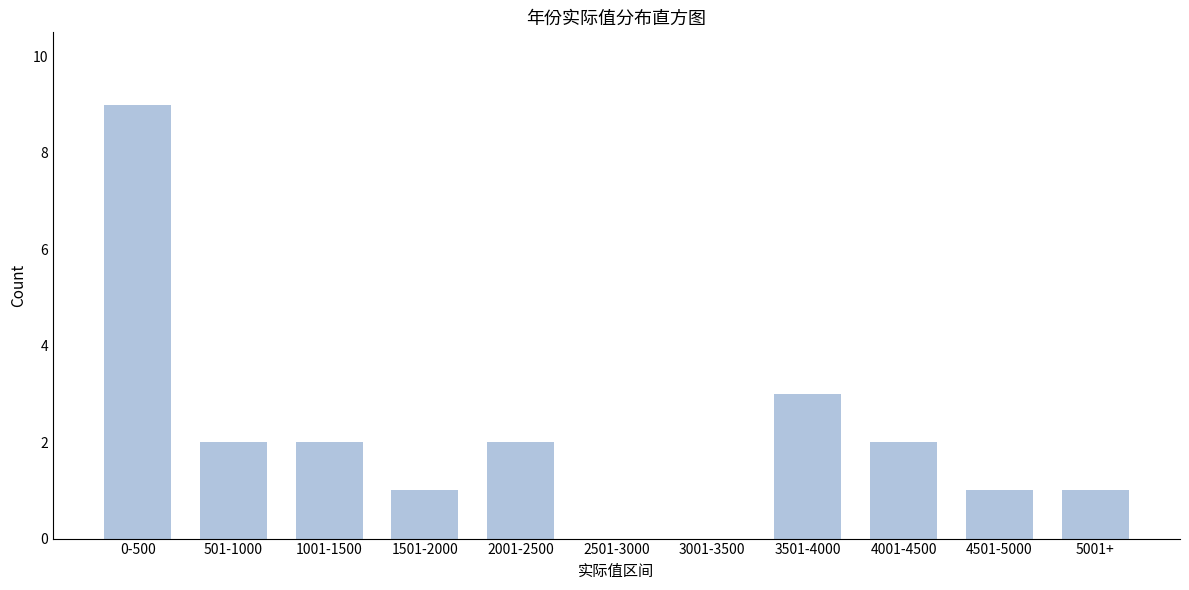

Reading left to right, extract all data points from this chart.

0-500=9	501-1000=2	1001-1500=2	1501-2000=1	2001-2500=2	2501-3000=0	3001-3500=0	3501-4000=3	4001-4500=2	4501-5000=1	5001+=1